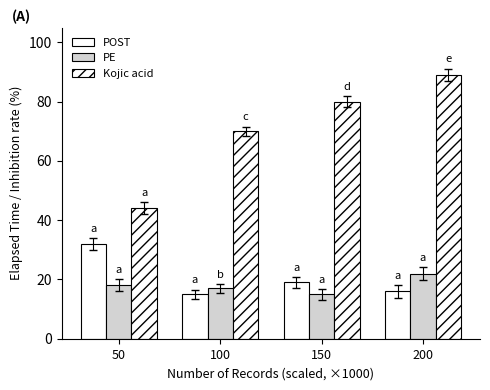

The POST series shows 27 at 100. True or false?

False